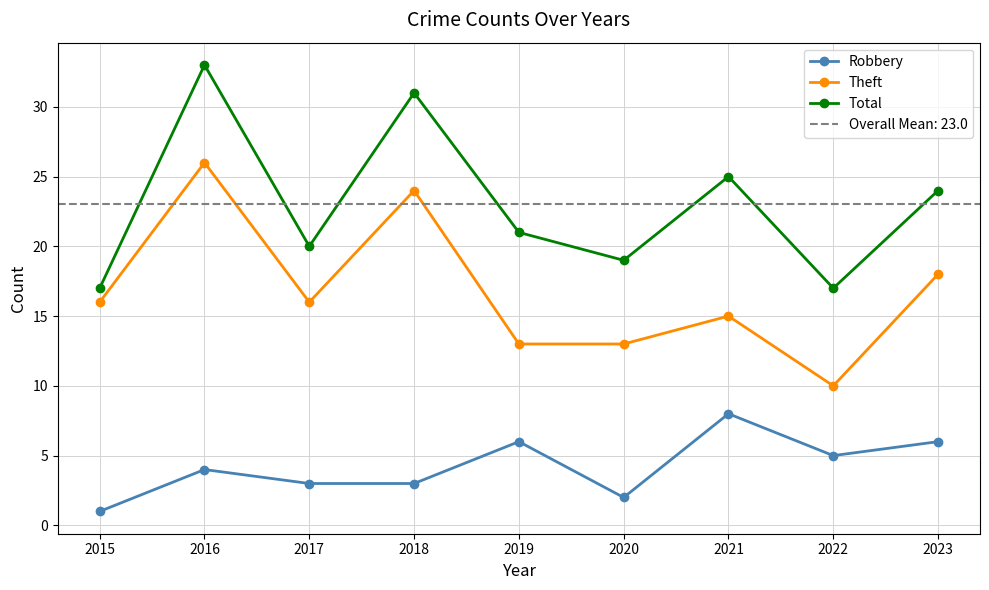

Reading left to right, list all the values displayed in this chart.

Robbery: 2015=1	2016=4	2017=3	2018=3	2019=6	2020=2	2021=8	2022=5	2023=6
Theft: 2015=16	2016=26	2017=16	2018=24	2019=13	2020=13	2021=15	2022=10	2023=18
Total: 2015=17	2016=33	2017=20	2018=31	2019=21	2020=19	2021=25	2022=17	2023=24